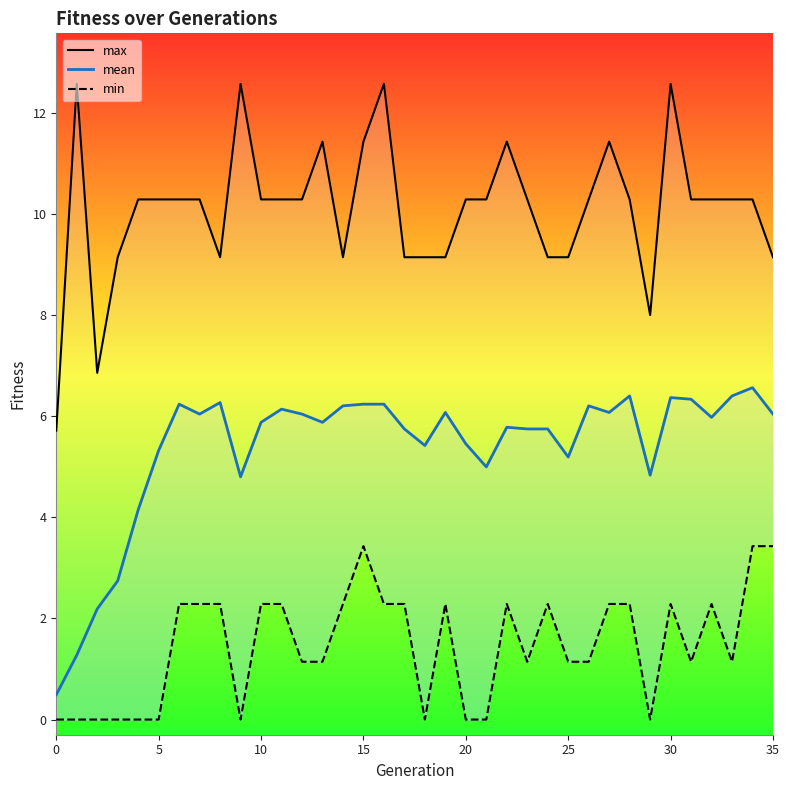

Count the number of data series in this chart.

3